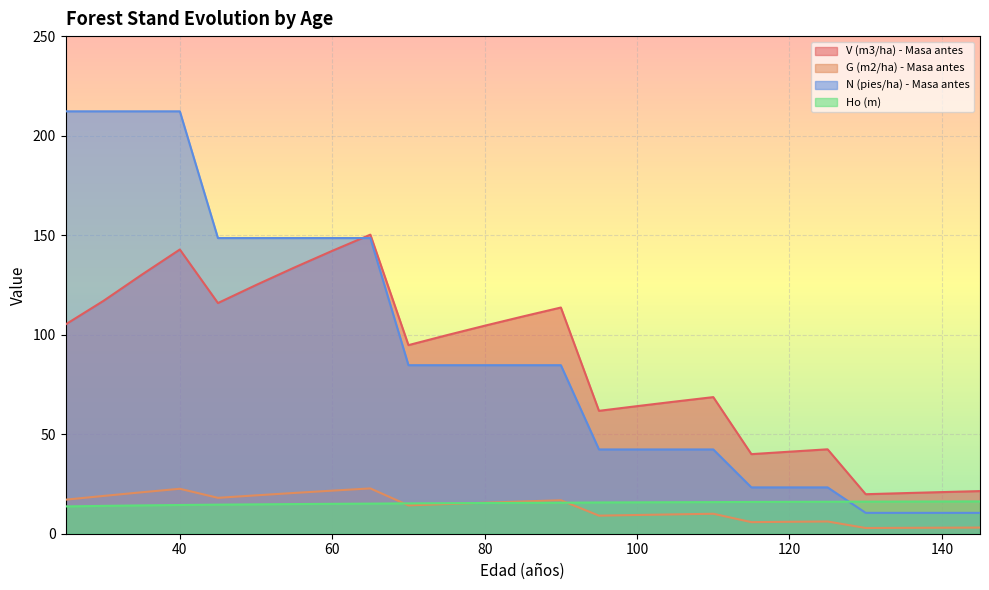

At which category is the sum across all series the highest?

40